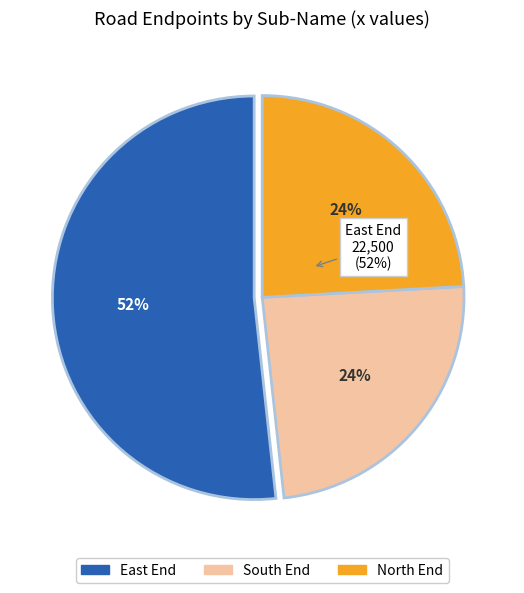

Is West End the majority of the pie?

No